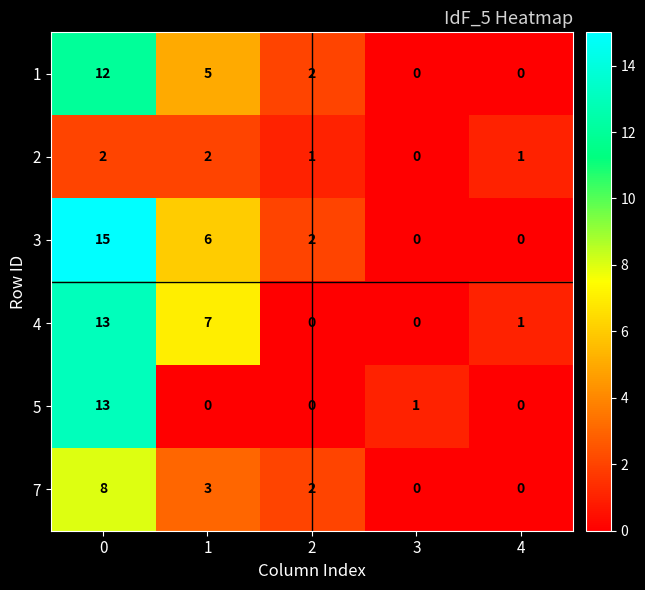

The 5 series shows 0 at 1. True or false?

True